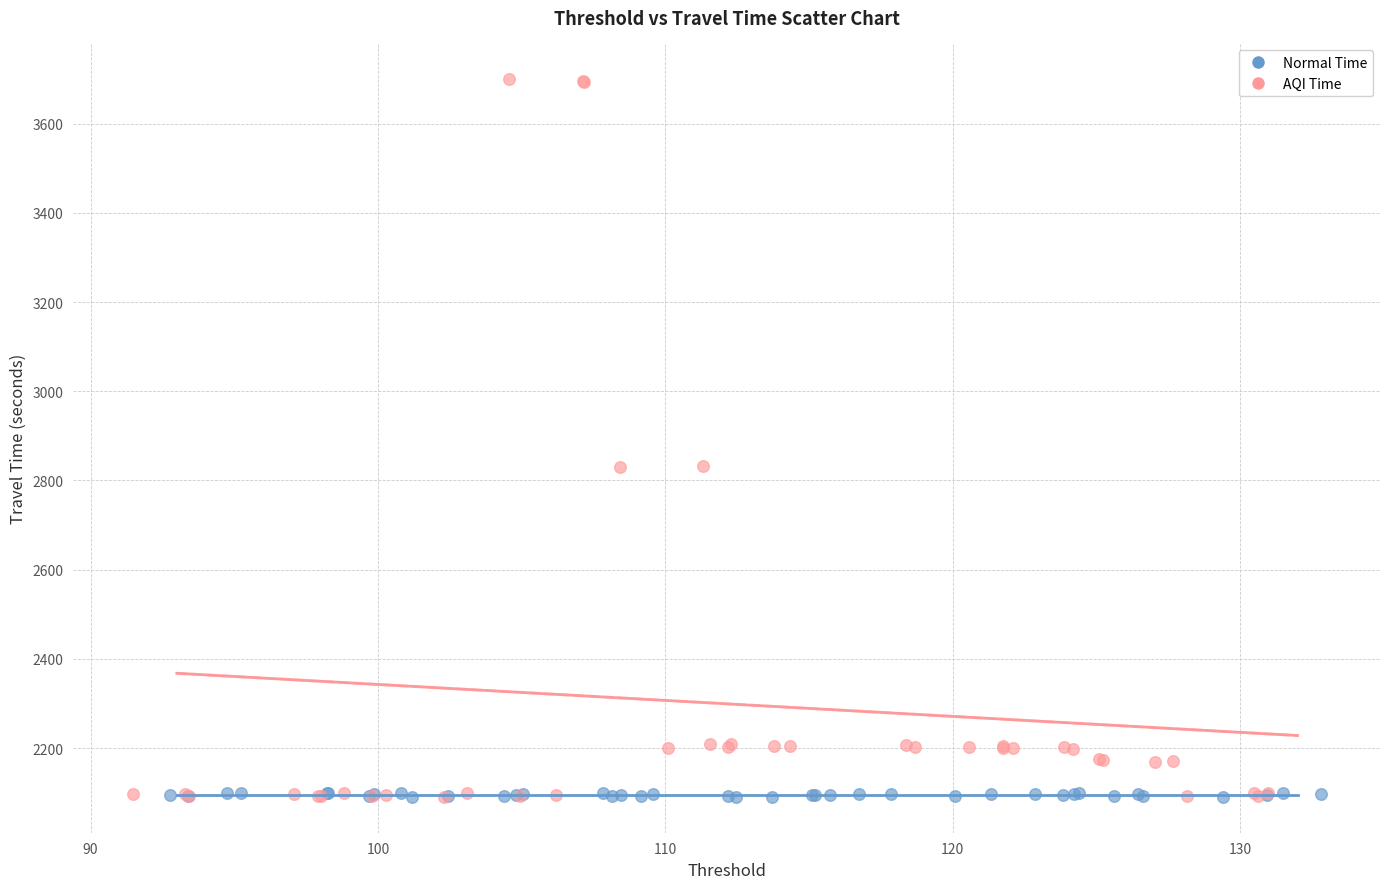

Which series has the widest spread of Y values?

AQI Time